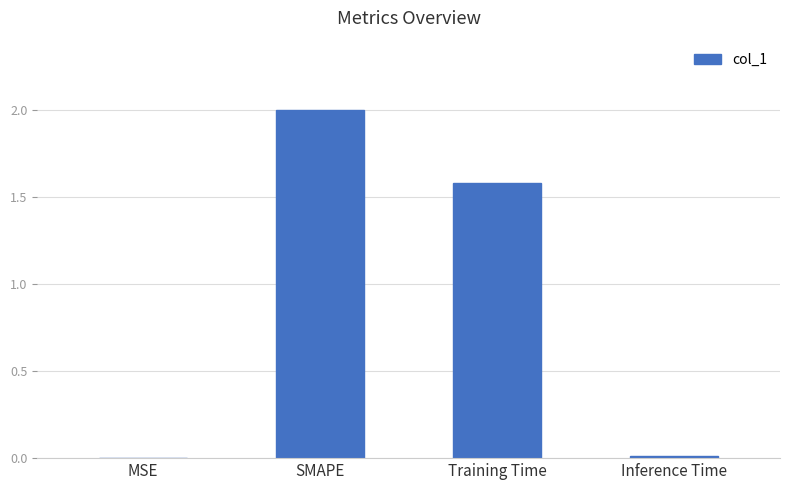

What value does the data have at Training Time?

1.6